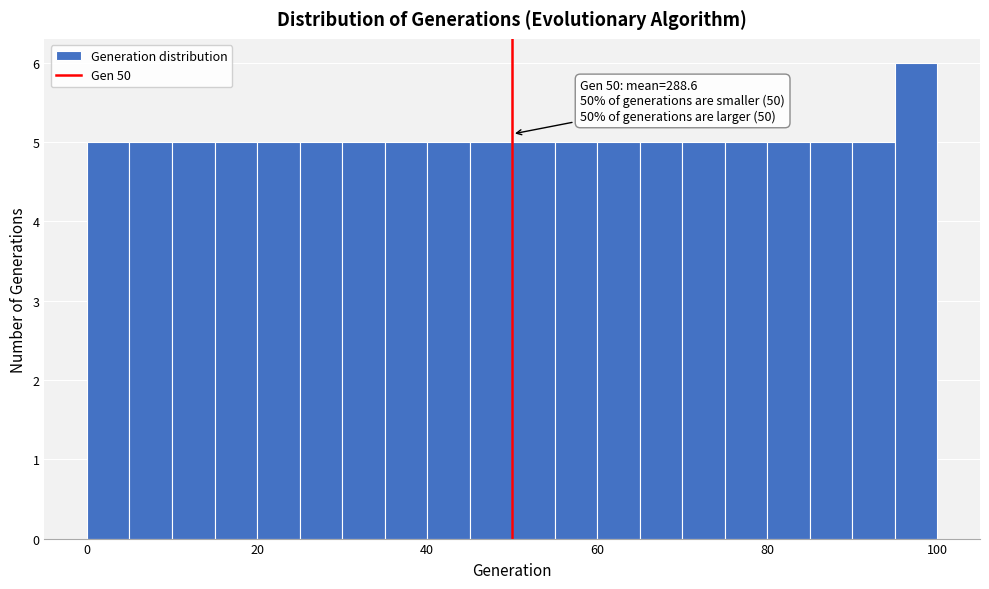

Read against the x-axis, roughly where is the centre of the tallest bar?

98